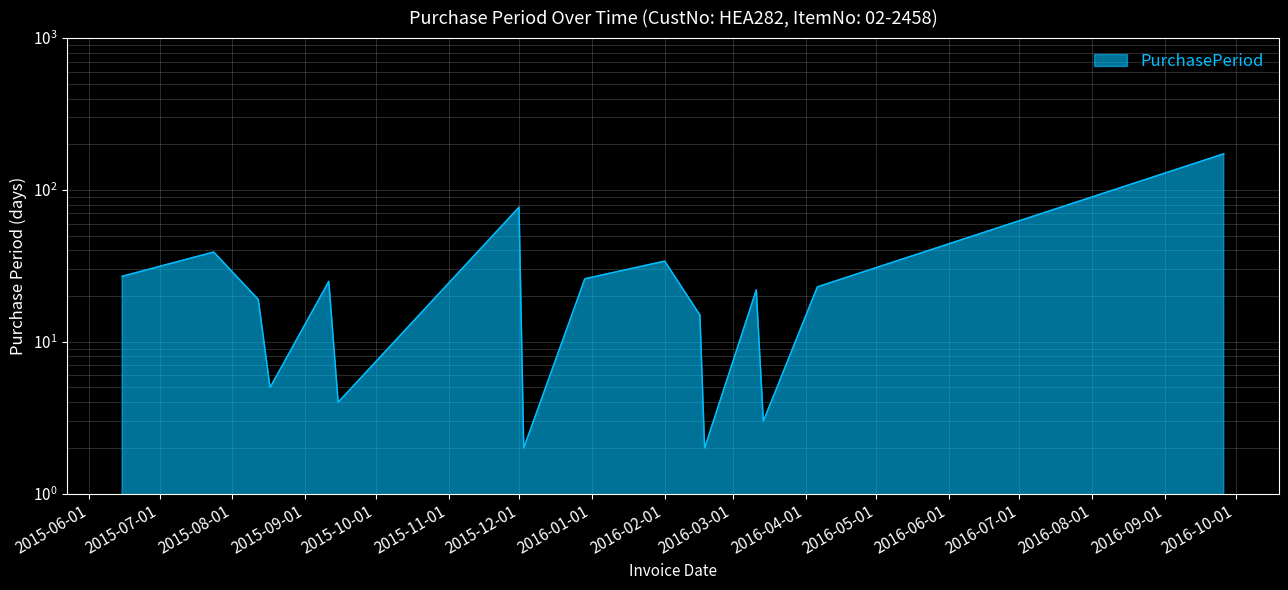

The value at 2016-02-16 is 15. True or false?

True